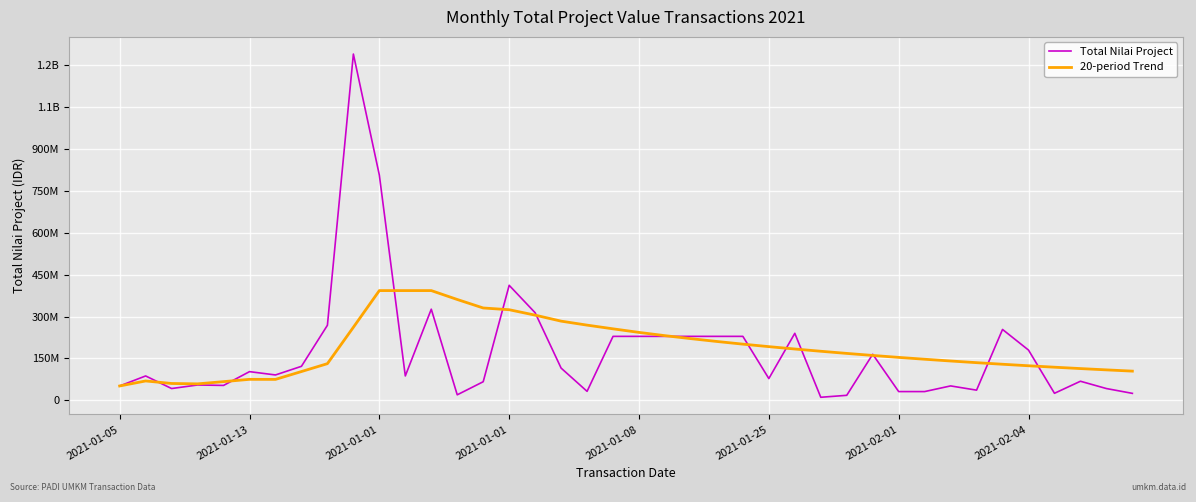

Does the chart have visible grid lines?

Yes